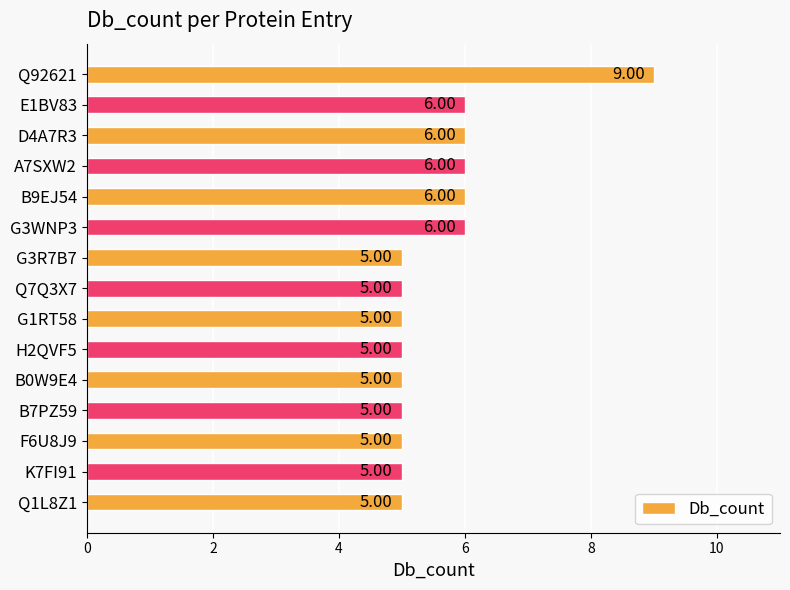

Which has a higher value, H2QVF5 or B9EJ54?

B9EJ54